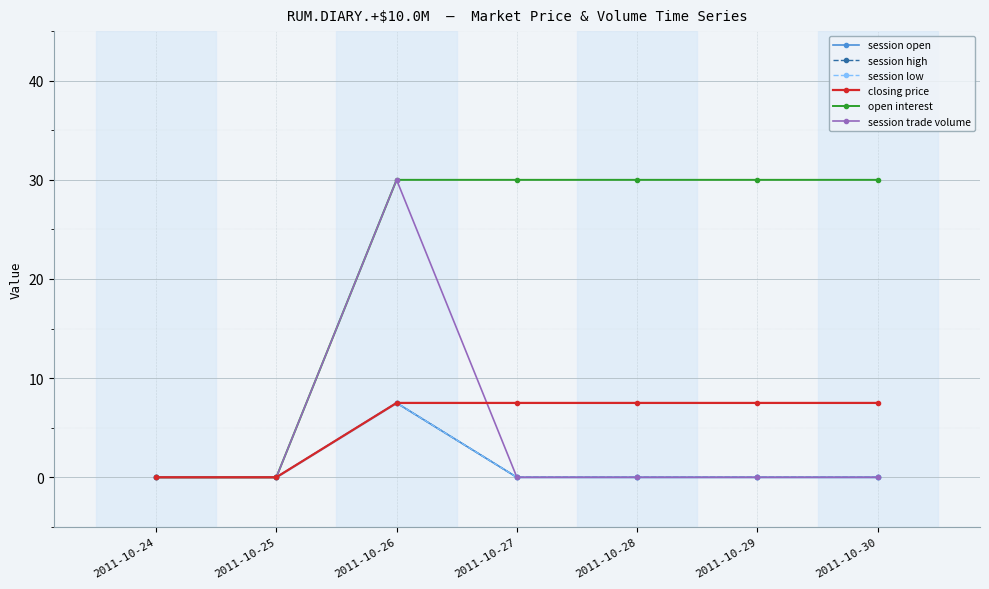

At which category does session high reach its first local peak?

2011-10-26